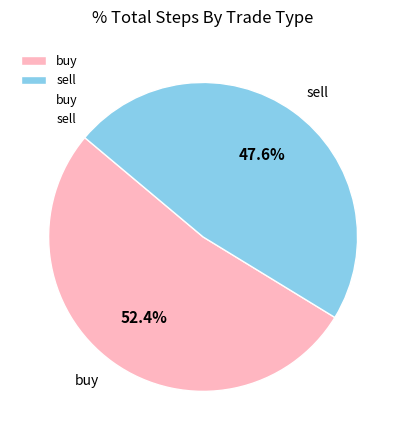

Does any single category account for the majority?

Yes